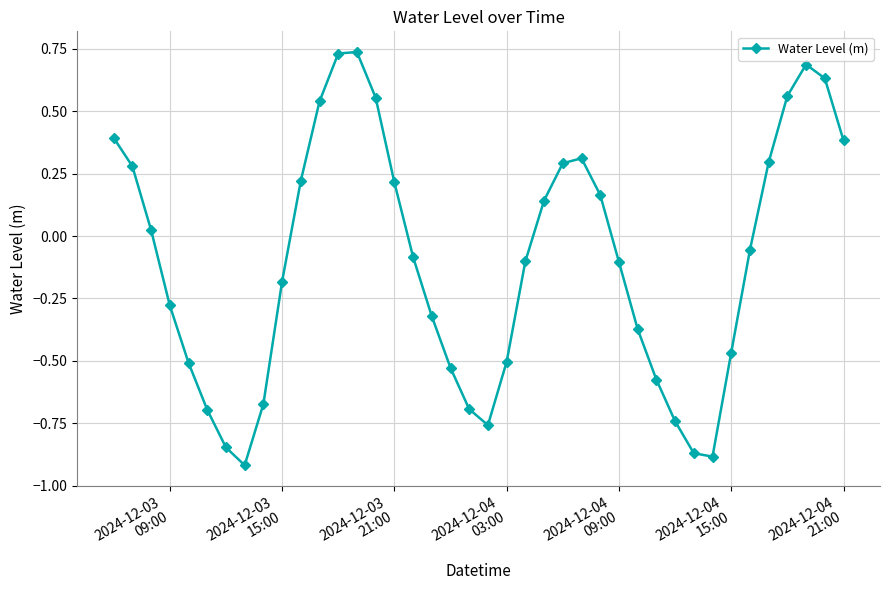

Count the number of values greater than 0.

18